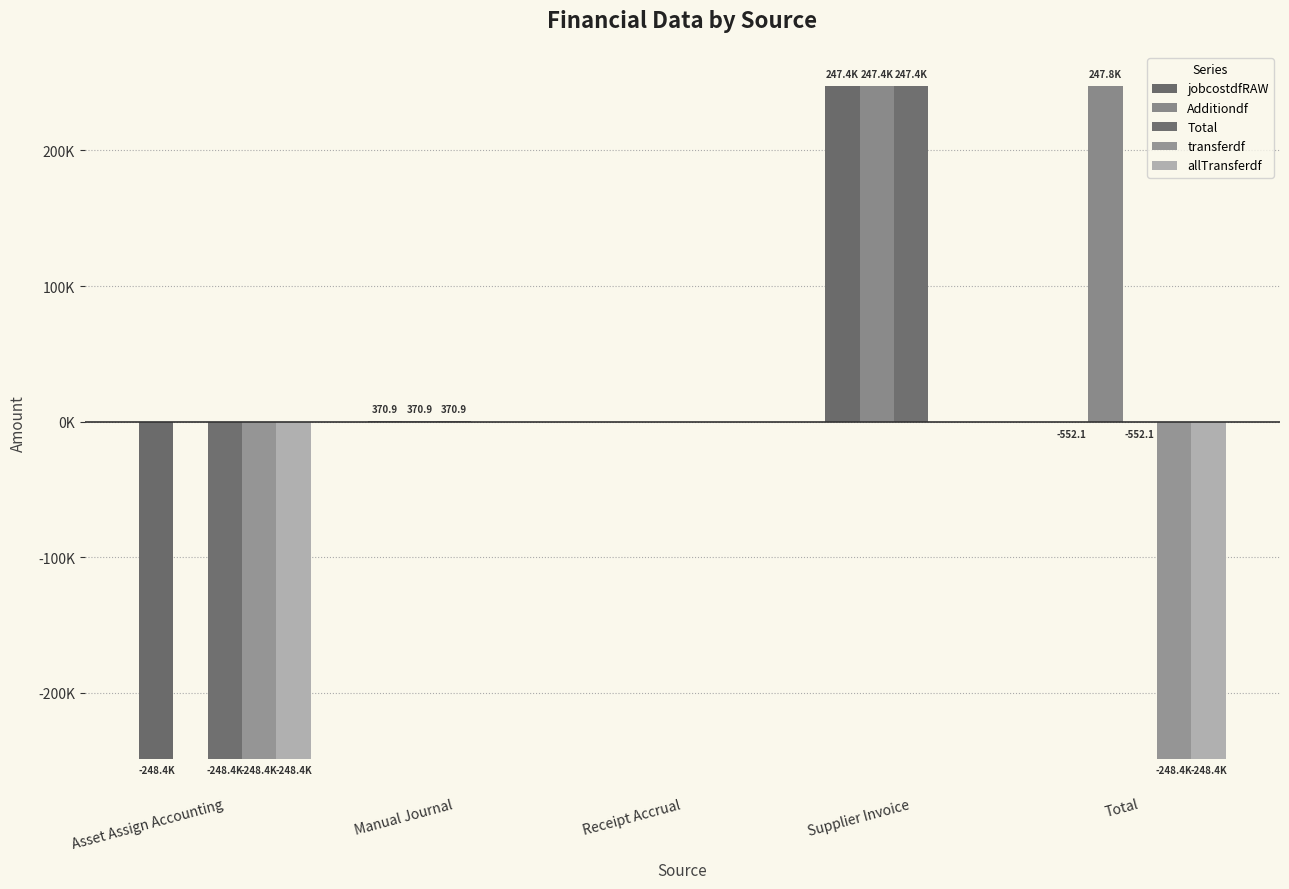

Read the Additiondf value at Manual Journal.

370.9